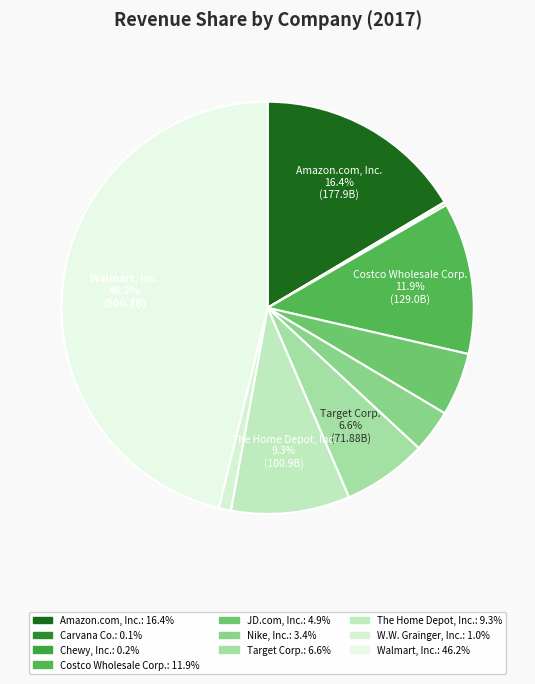

True or false: Target Corp. accounts for 7% of the total.

True